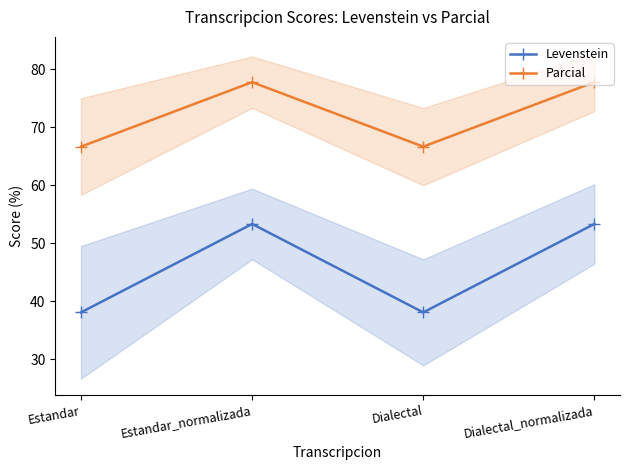

What is the total value across all series at Estandar_normalizada?

131.1